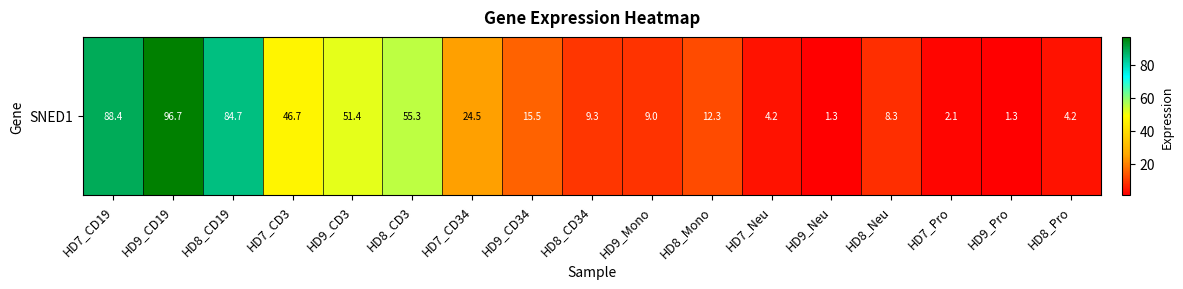

How many values are below 12?

8